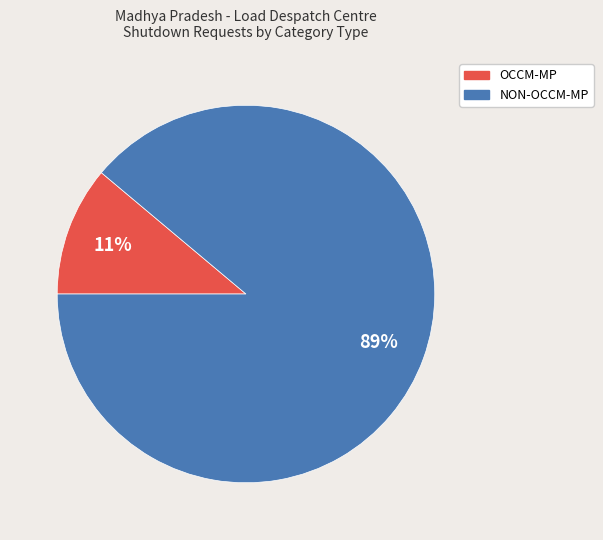

Does any single category account for the majority?

Yes